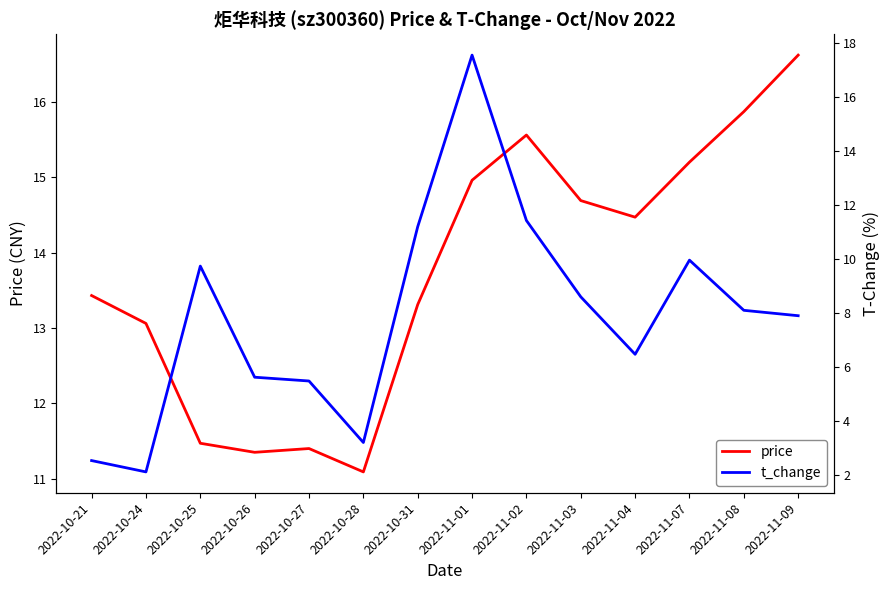

How many distinct data groups are displayed?

2